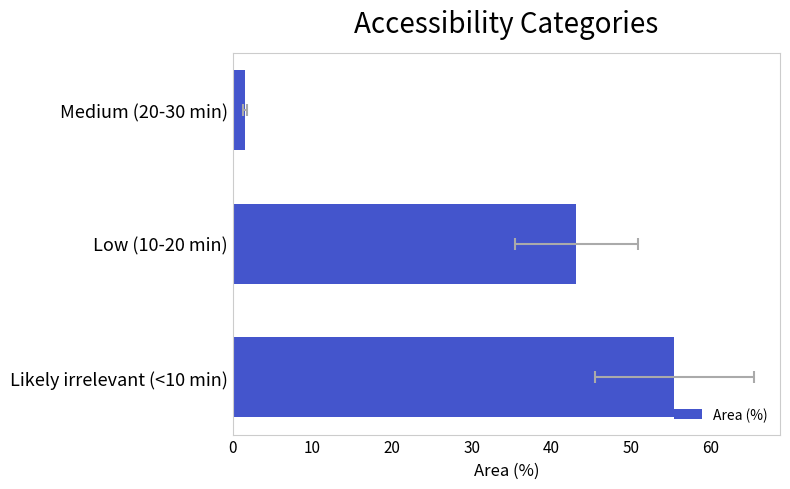

The chart shows a value of 1.5 at Medium (20-30 min). True or false?

True